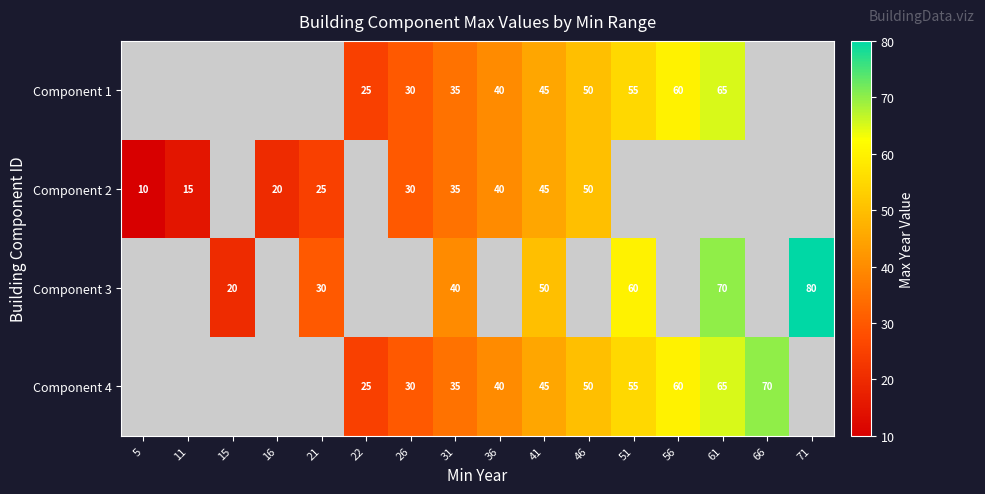

True or false: Component 1 has a value of 100 at 61.

False